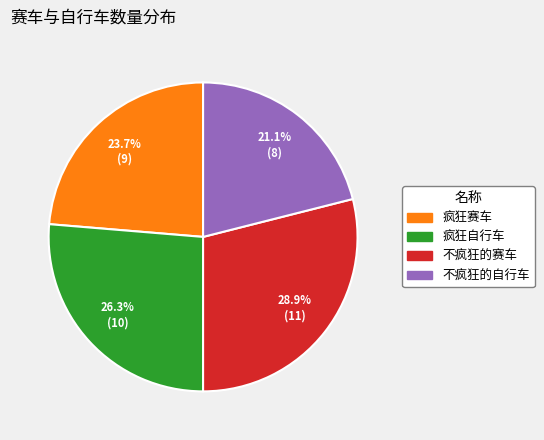

True or false: 疯狂自行车 accounts for 17% of the total.

False